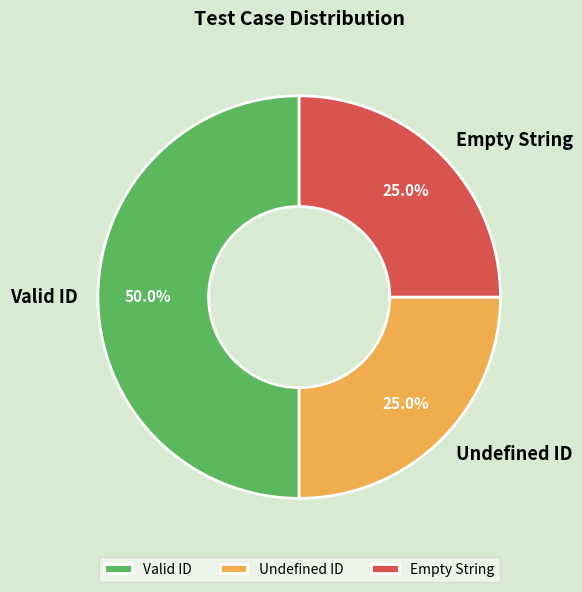

To the nearest percent, what portion does Valid ID represent?

50%